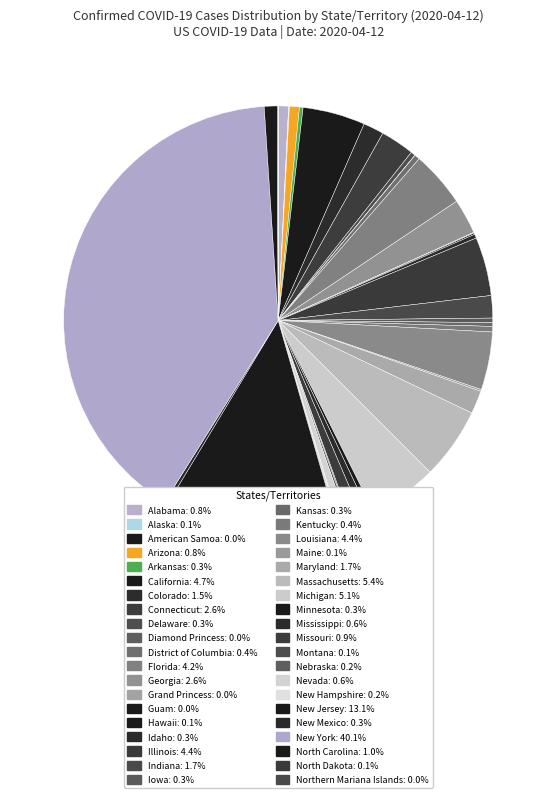

To the nearest percent, what is the average slice percentage?

2%